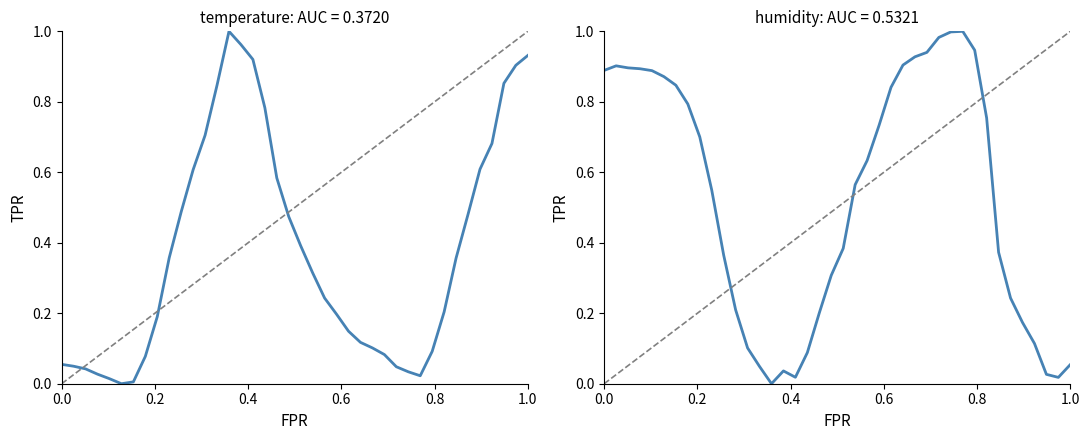

What is the maximum value shown in the chart?

1.0